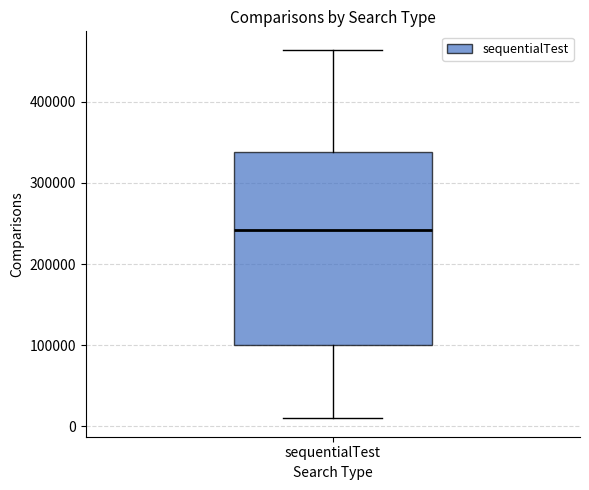

Transcribe this box plot: give where the median line is, the range the box spans, and where the two whiskers end, as read against the y-axis. The values are not printed on the chart, so give them approximately, as read against the axis.

median 240000, box 100000 to 340000, whiskers 10000 to 460000